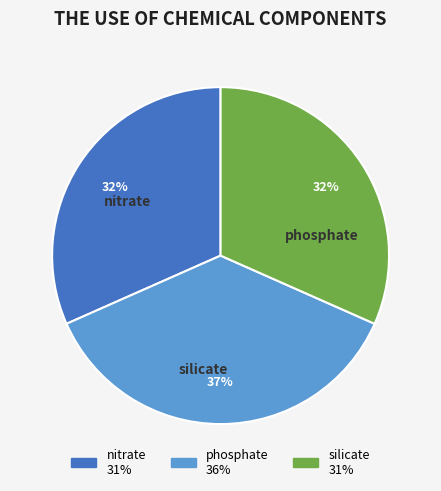

Count the number of slices in the pie.

3